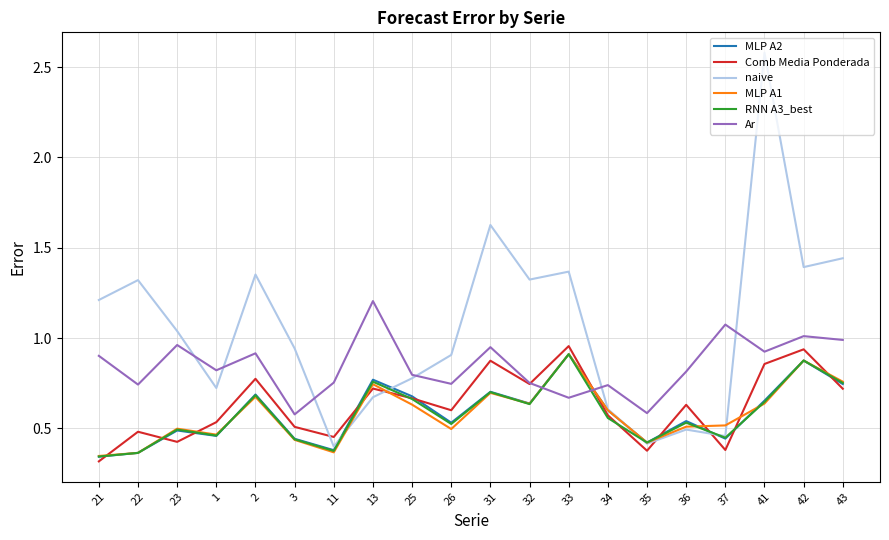

Which category has the highest value across all series?

41